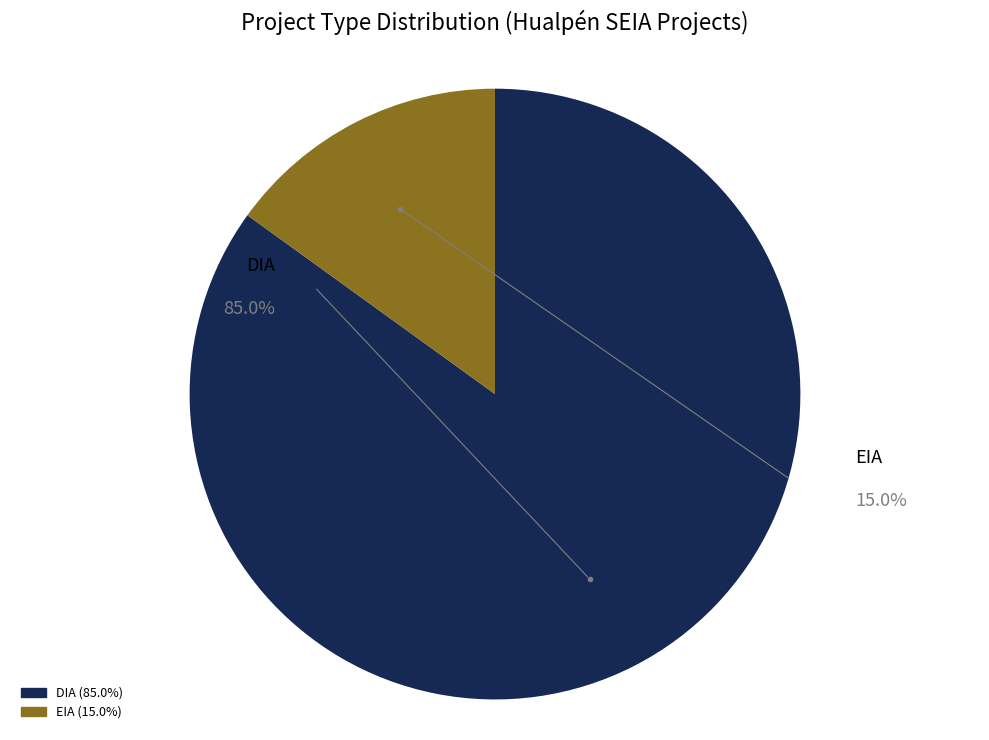

Does EIA account for over 50% of the chart?

No